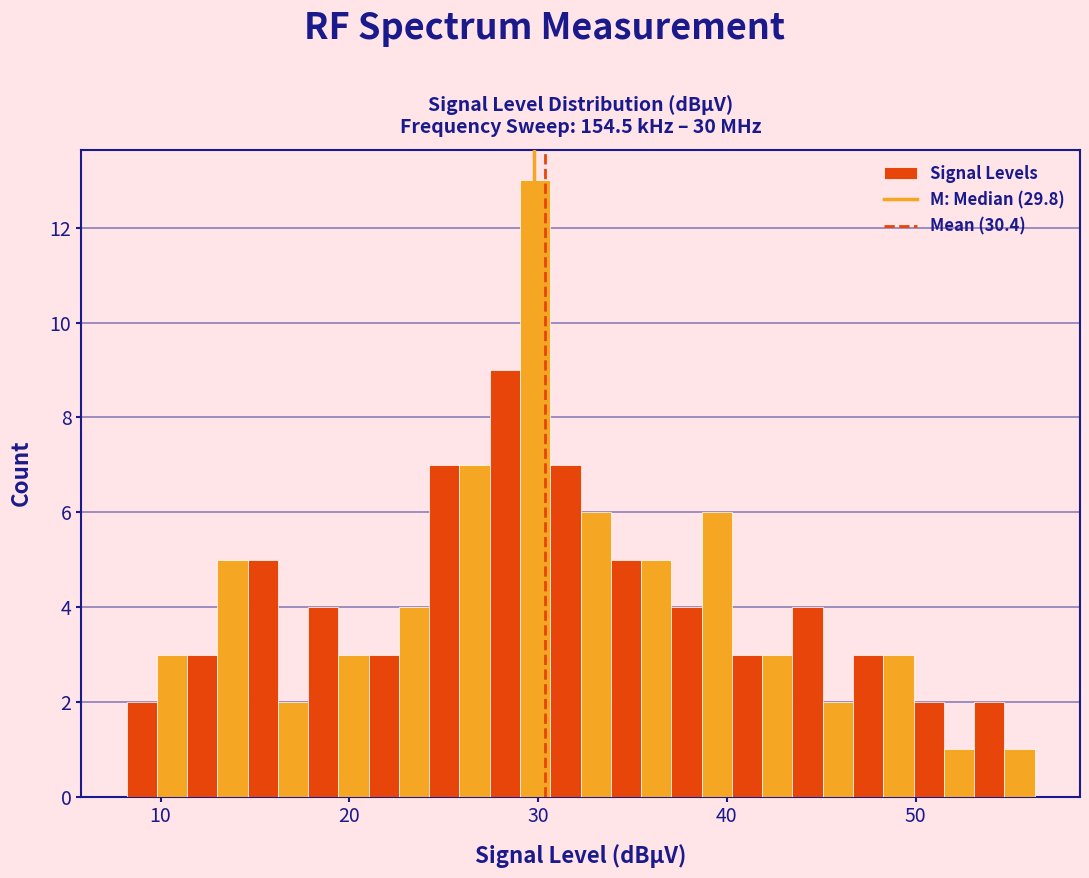

Read against the x-axis, roughly where is the centre of the tallest bar?

30